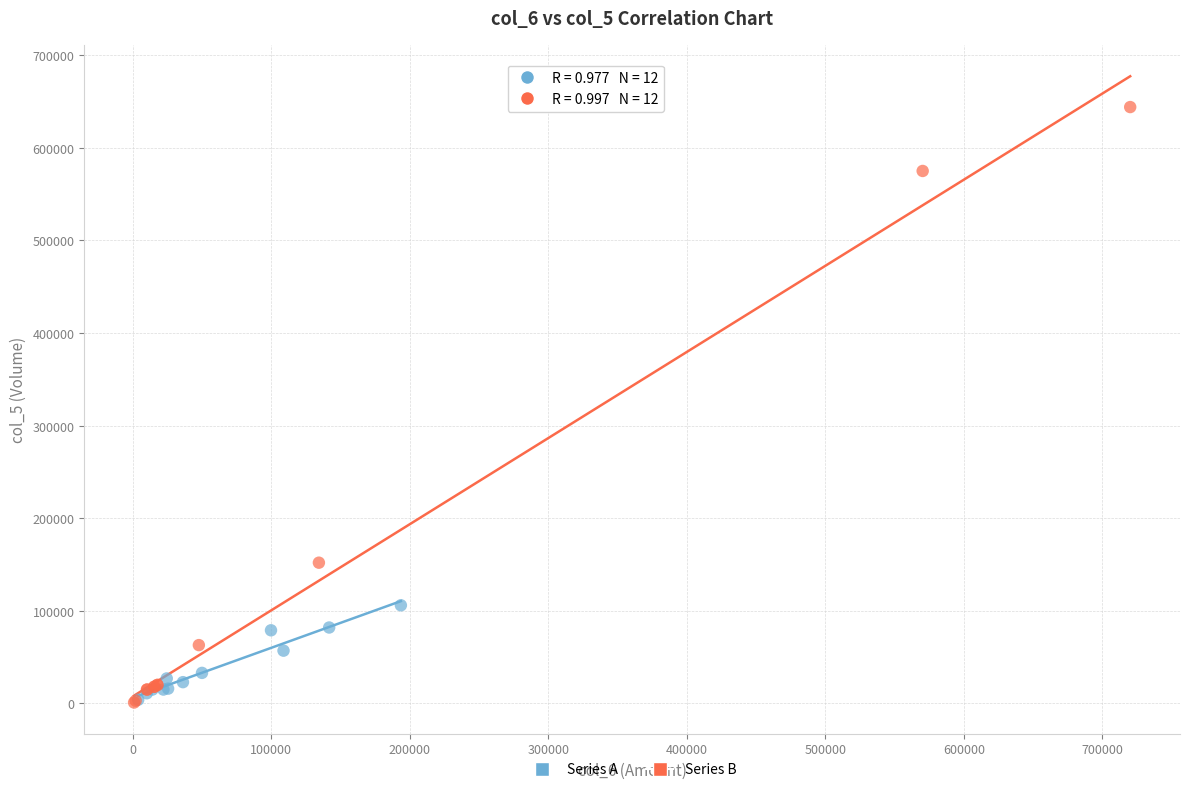

Which series has the widest spread of Y values?

Series B